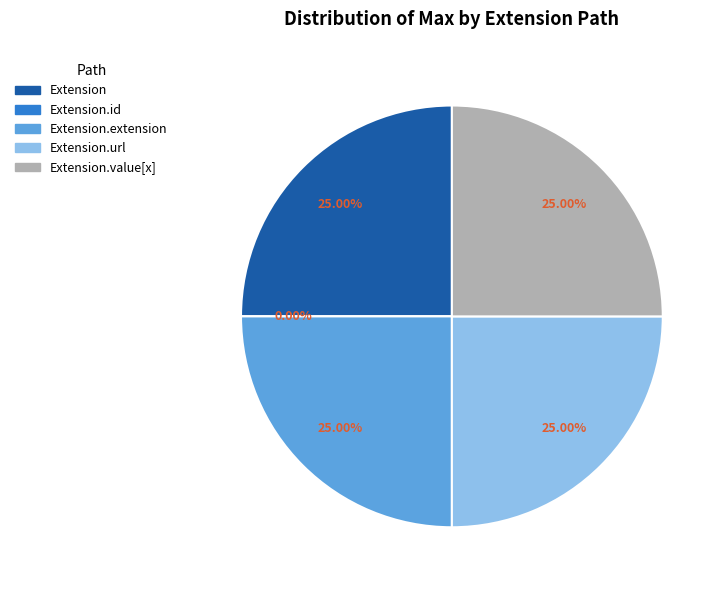

What percentage is the Extension.extension slice, to the nearest percent?

25%